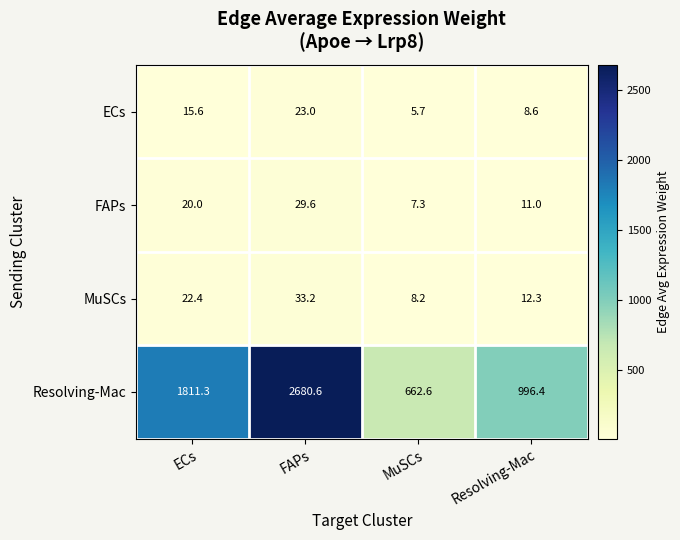

At how many categories does at least one series exceed 2145?

1